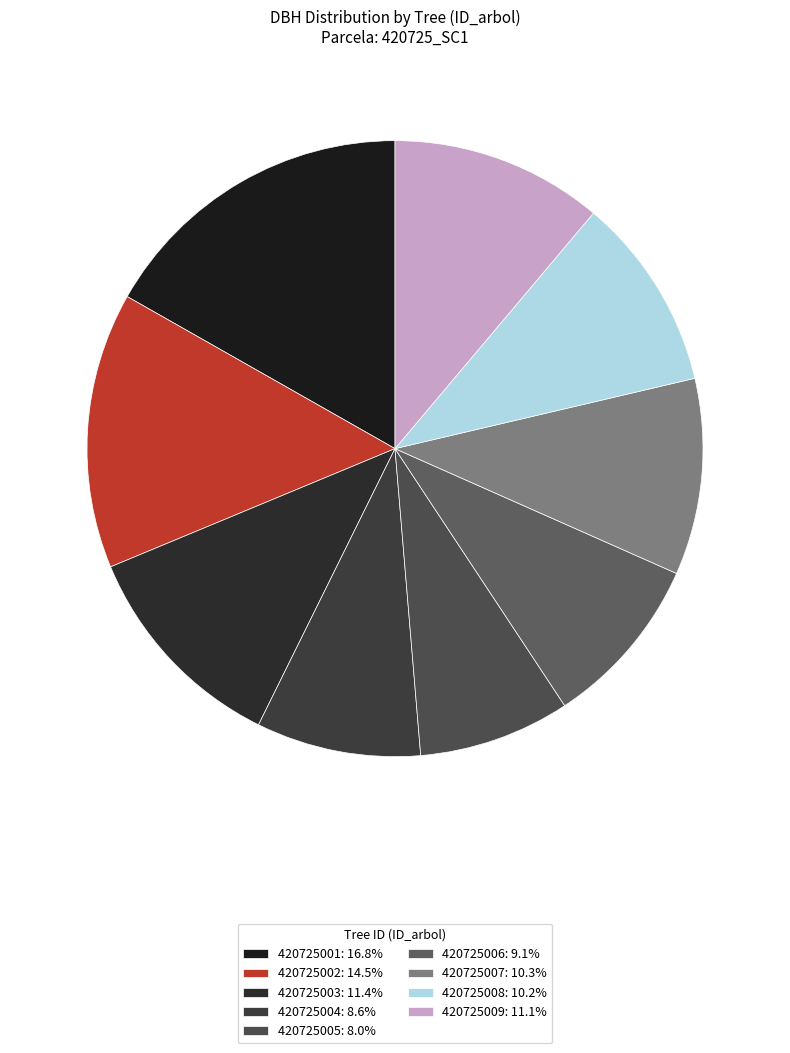

To the nearest percent, what is the difference between the largest and smallest slice percentages?

9%